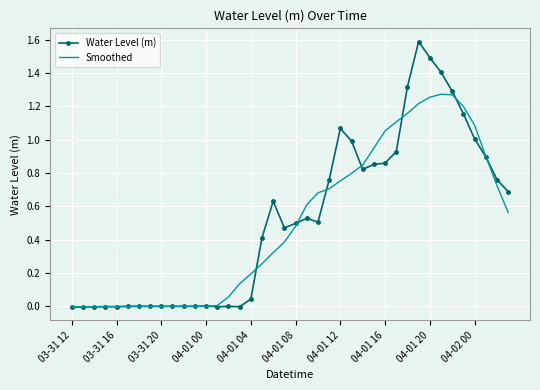

What is the maximum value shown in the chart?

1.6